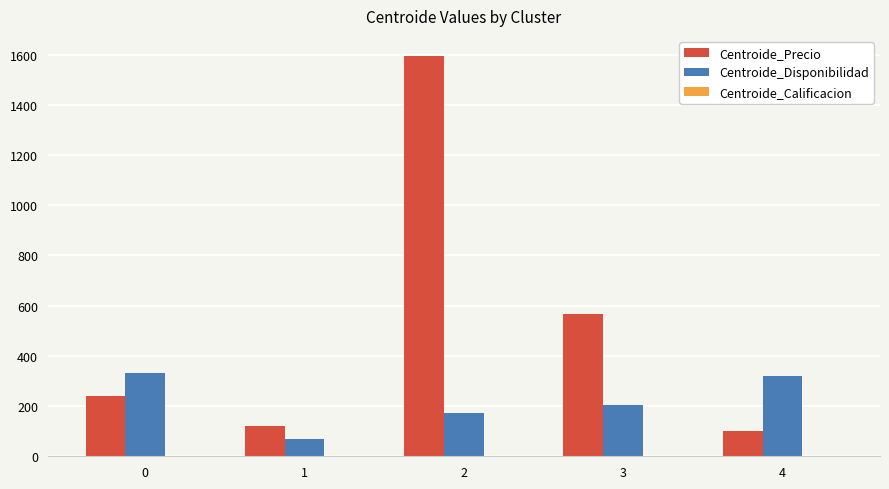

At which category does the chart reach its peak across all series?

2